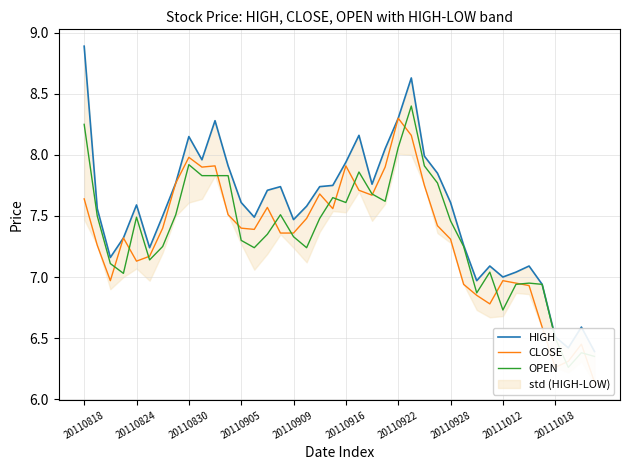

List the labels in order of CLOSE value, smallest first.

39, 36, 37, 38, 35, 31, 30, 34, 29, 33, 20110830, 32, 20110909, 20110916, 20110824, 28, 20110905, 15, 16, 13, 20110922, 12, 27, 17, 11, 19, 14, 20110818, 22, 18, 21, 26, 20110928, 20111018, 23, 10, 20, 20111012, 25, 24